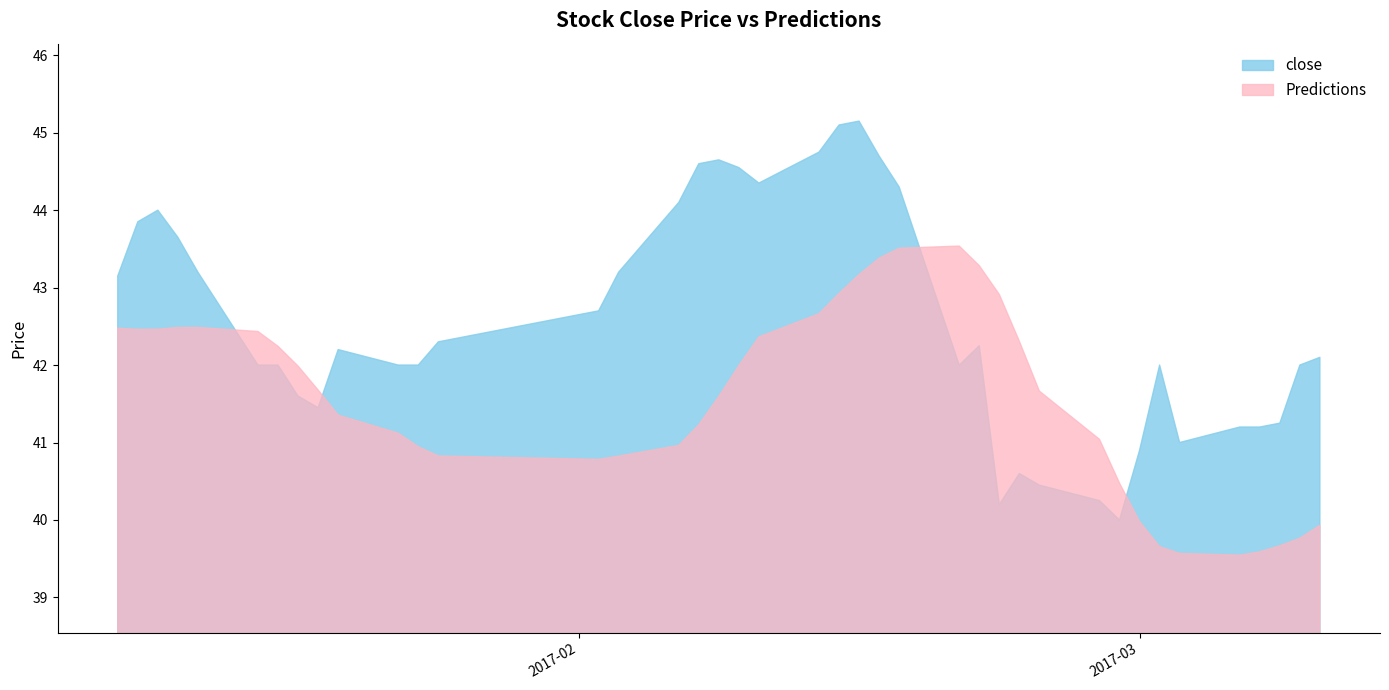

Which label corresponds to the smallest value in the chart?

2017-03-06